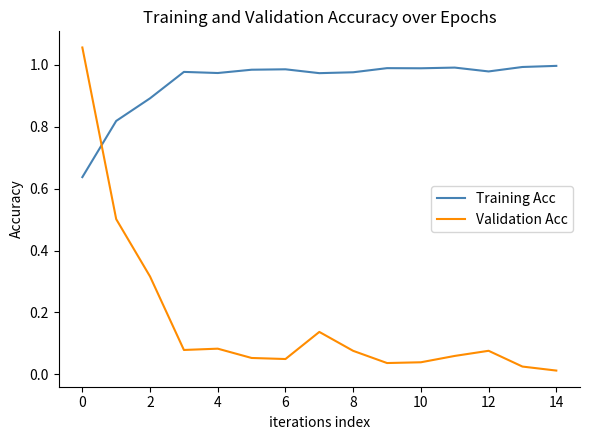

In Training Acc, how many points are higher than both neighbors (excluding endpoints)?

4